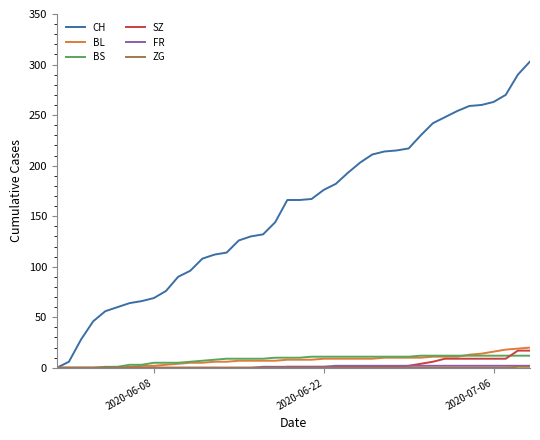

Which series has the largest total across all categories?

CH